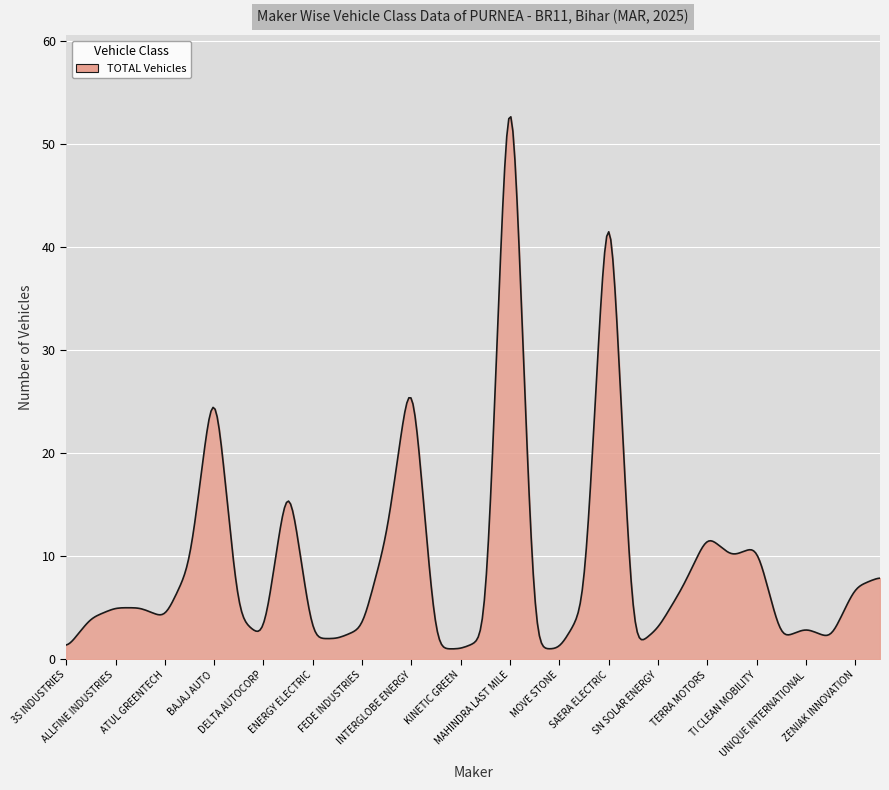

What is the greatest value displayed?

52.7